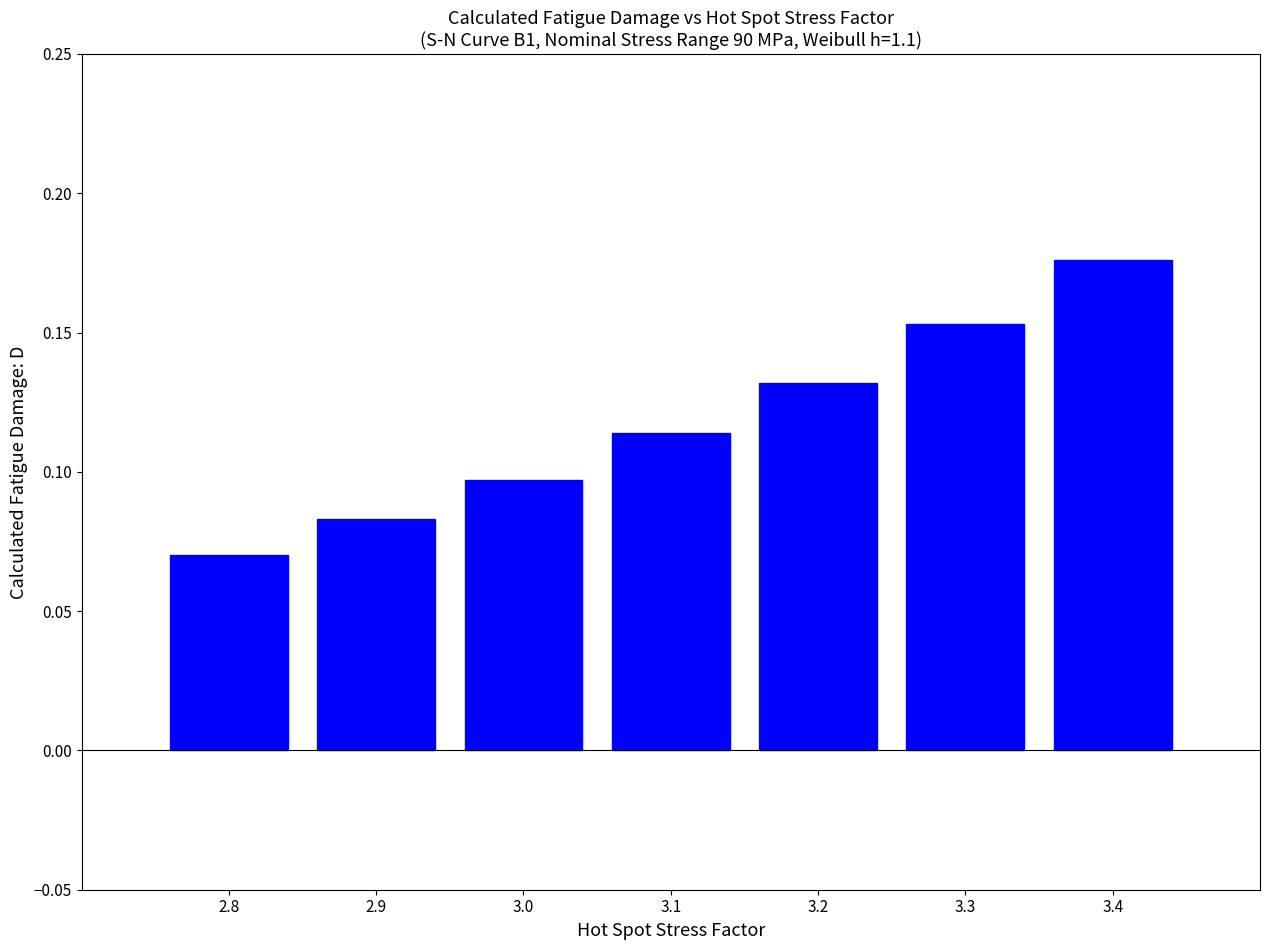

Which has a higher value, 3.2 or 3.3?

3.3